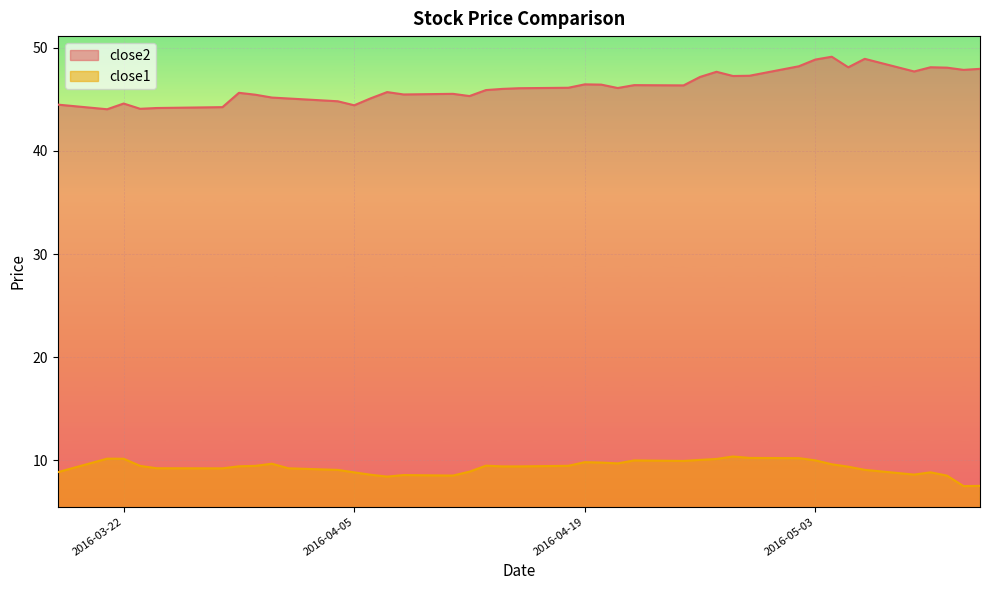

What is the average value of the close2 series?

46.3